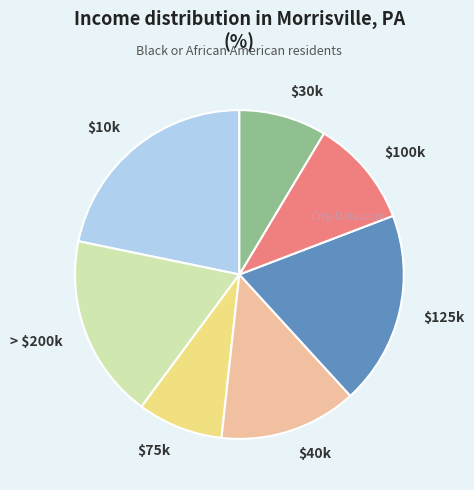

True or false: $10k accounts for 36% of the total.

False